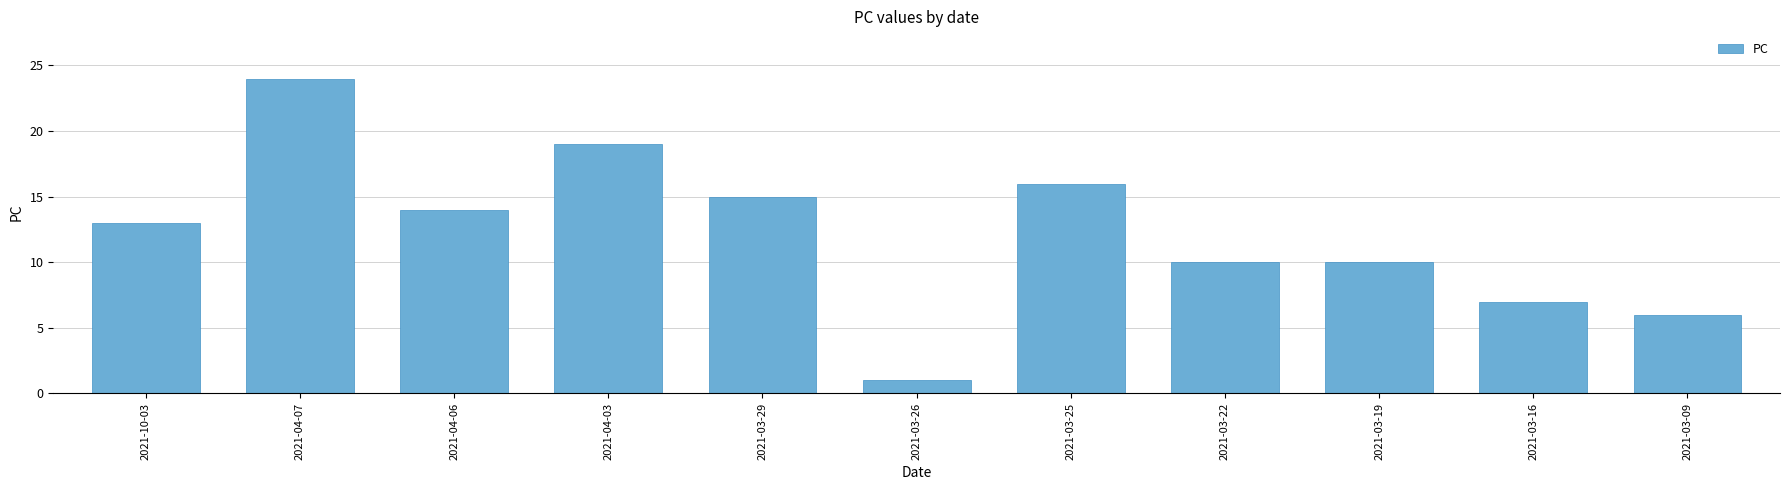

Approximately how many times larger is the value at 2021-03-29 compared to 2021-03-22?

1.5